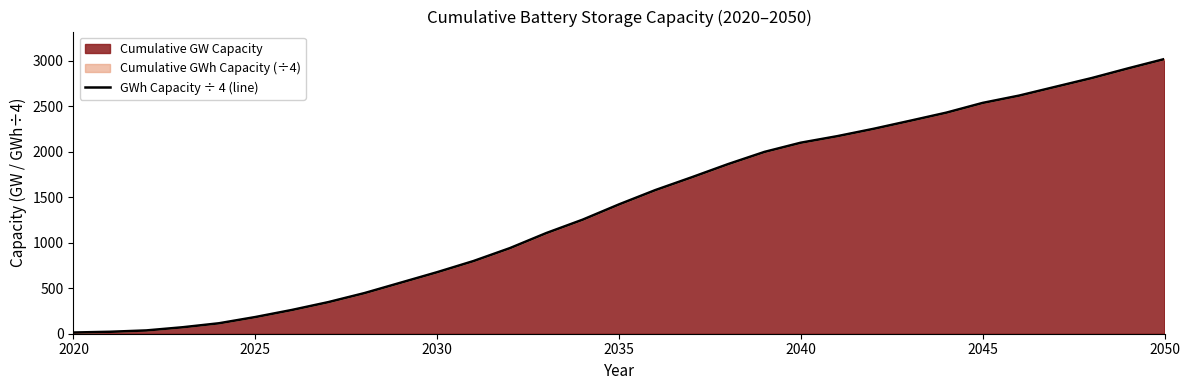

What is the difference between the maximum and minimum values?

3005.1